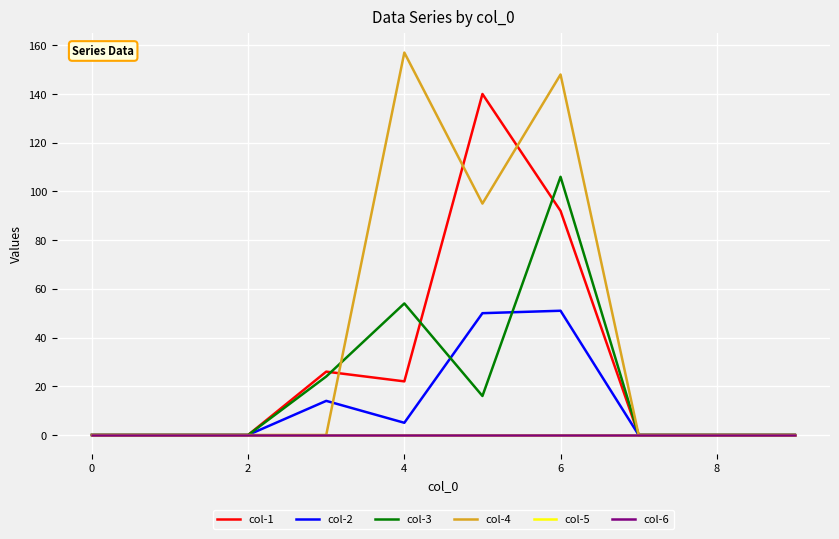

What is the greatest value displayed?

157